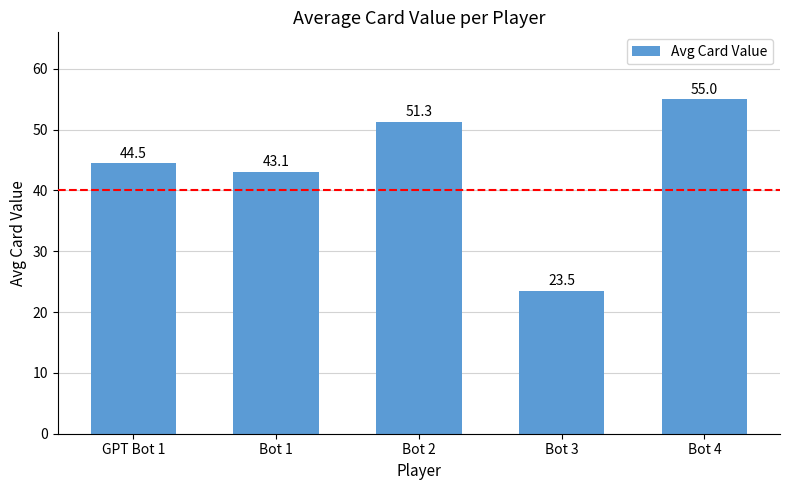

Reading right to left, transcribe all the data shown in this chart.

Bot 4=55.0	Bot 3=23.5	Bot 2=51.3	Bot 1=43.1	GPT Bot 1=44.5